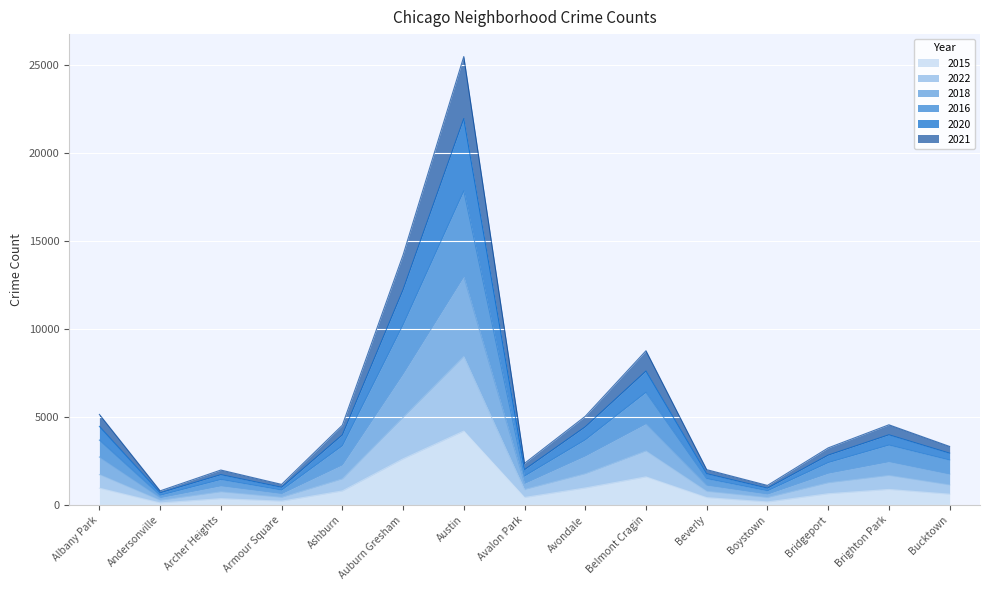

Rank the categories by 2016 value from lowest to highest.

Andersonville, Boystown, Armour Square, Archer Heights, Beverly, Avalon Park, Bridgeport, Bucktown, Ashburn, Brighton Park, Albany Park, Avondale, Belmont Cragin, Auburn Gresham, Austin